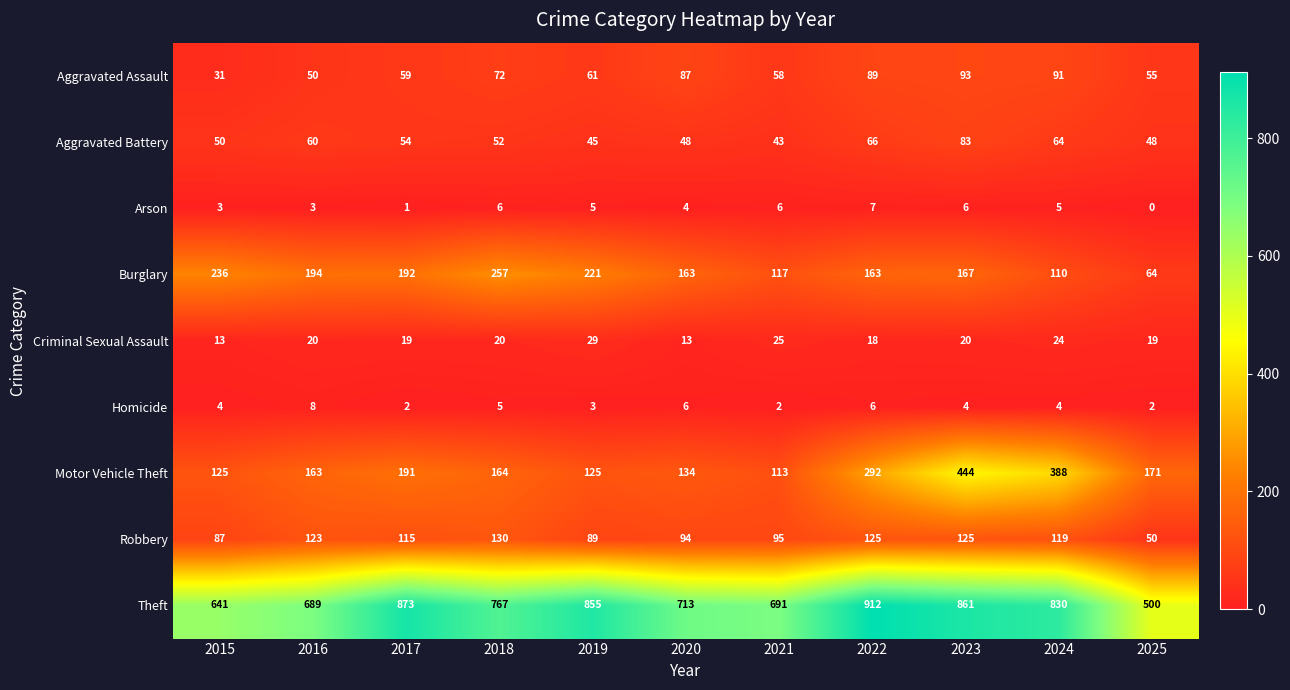

What is the maximum value for Burglary?

257